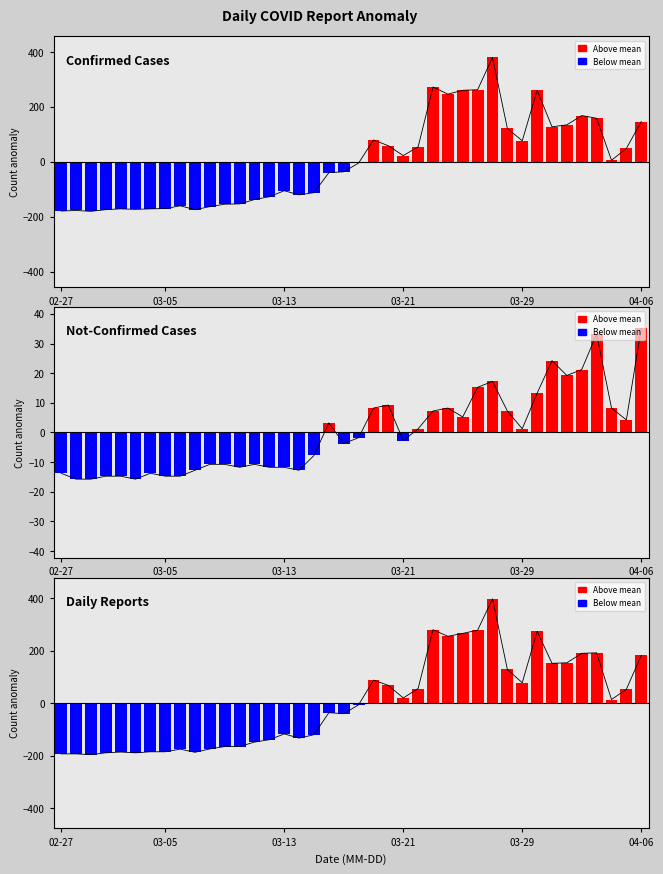

At how many categories does at least one series exceed 237?

6